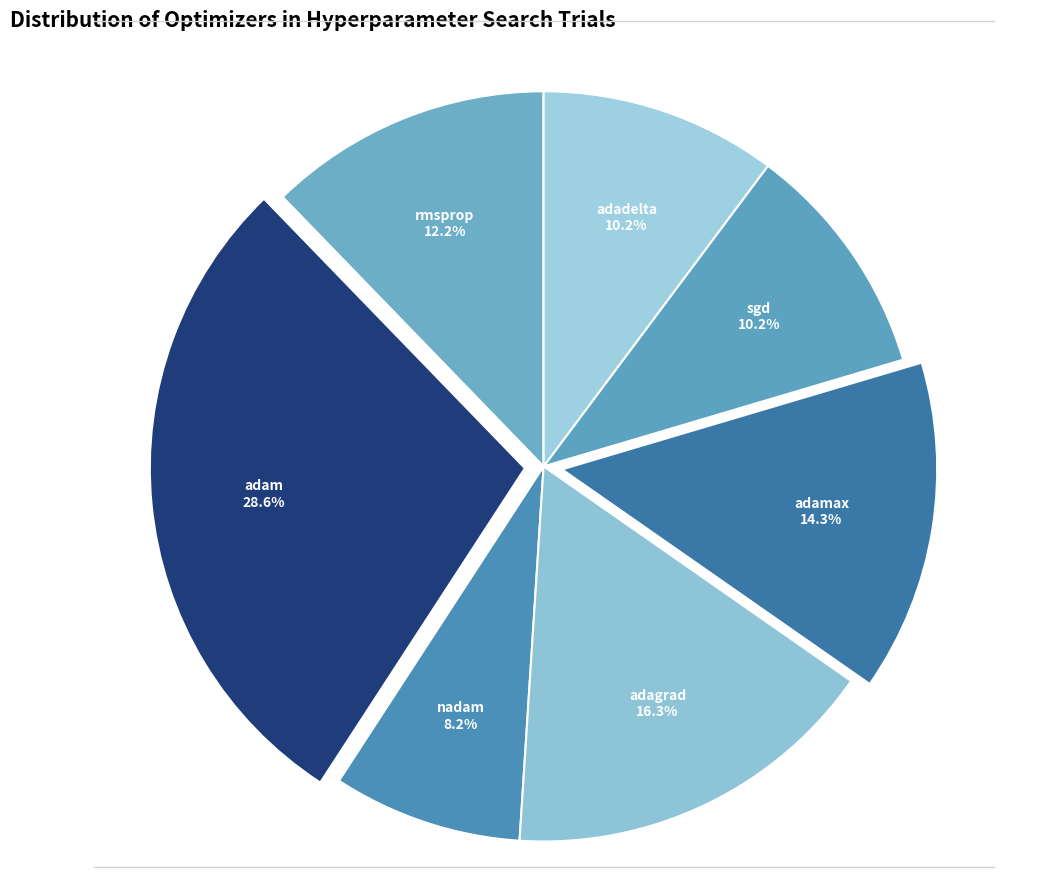

Which category has the smallest portion of the pie?

nadam